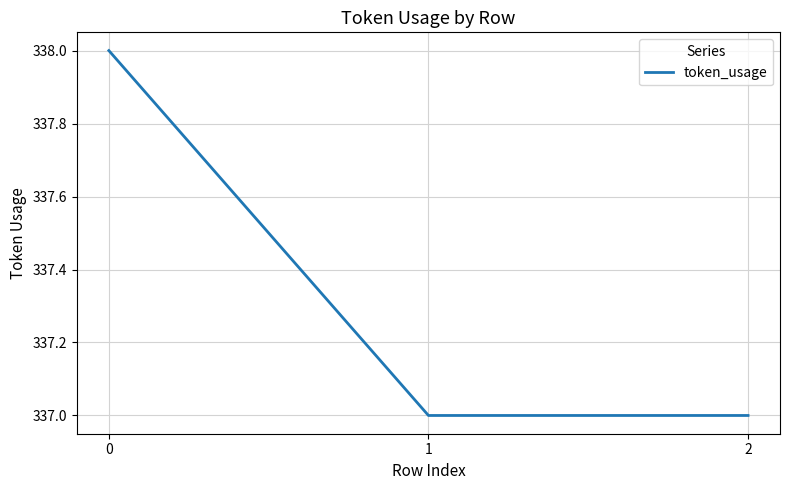

Reading left to right, transcribe all the data shown in this chart.

0=338	1=337	2=337